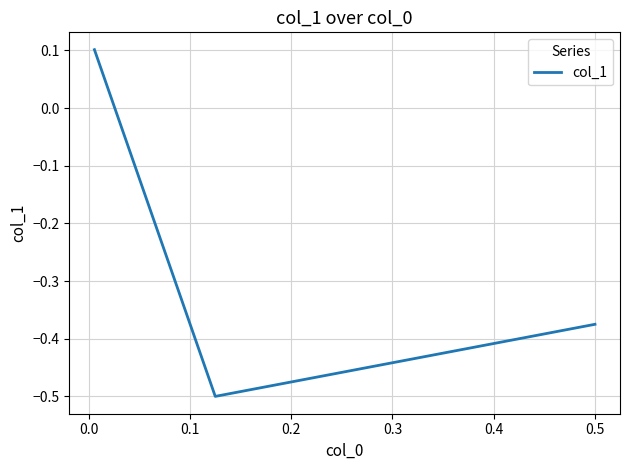

True or false: the data shows 0.2 at 0.1.

False